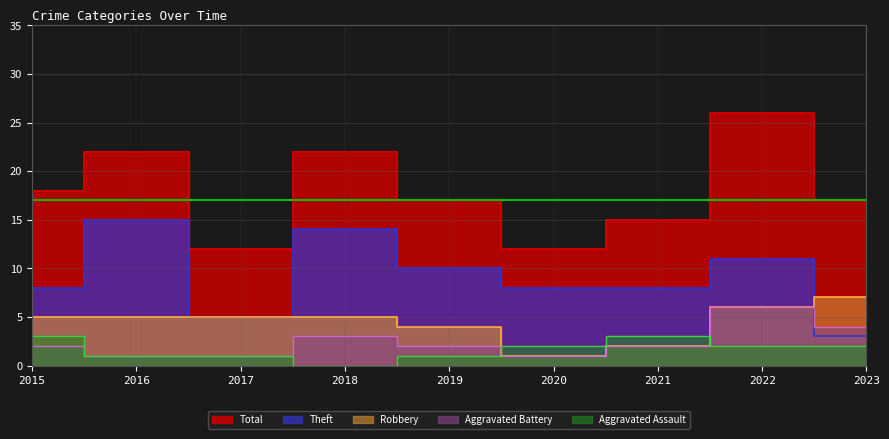

At how many categories does at least one series exceed 2?

9